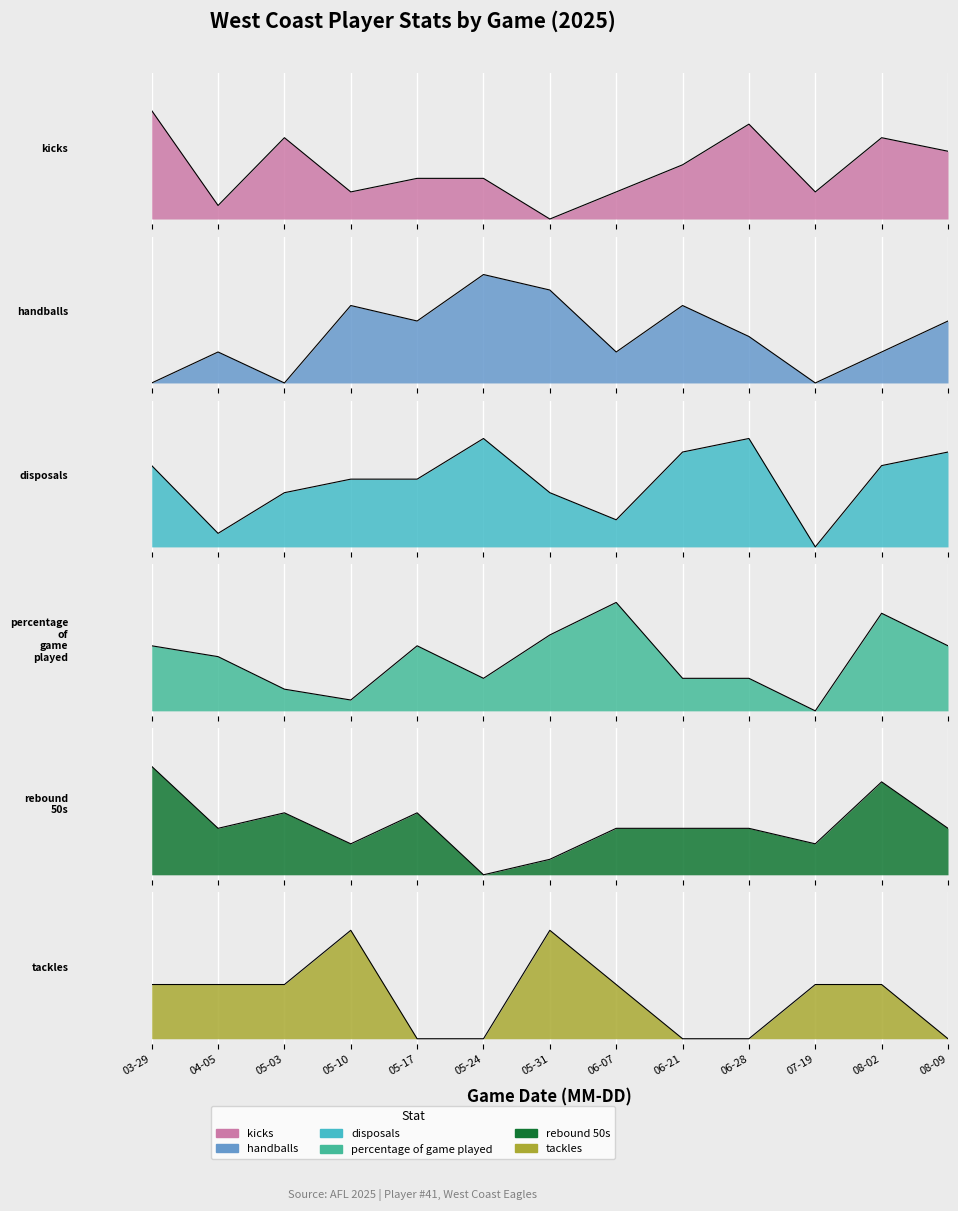

How many data points in kicks are above 0?

12